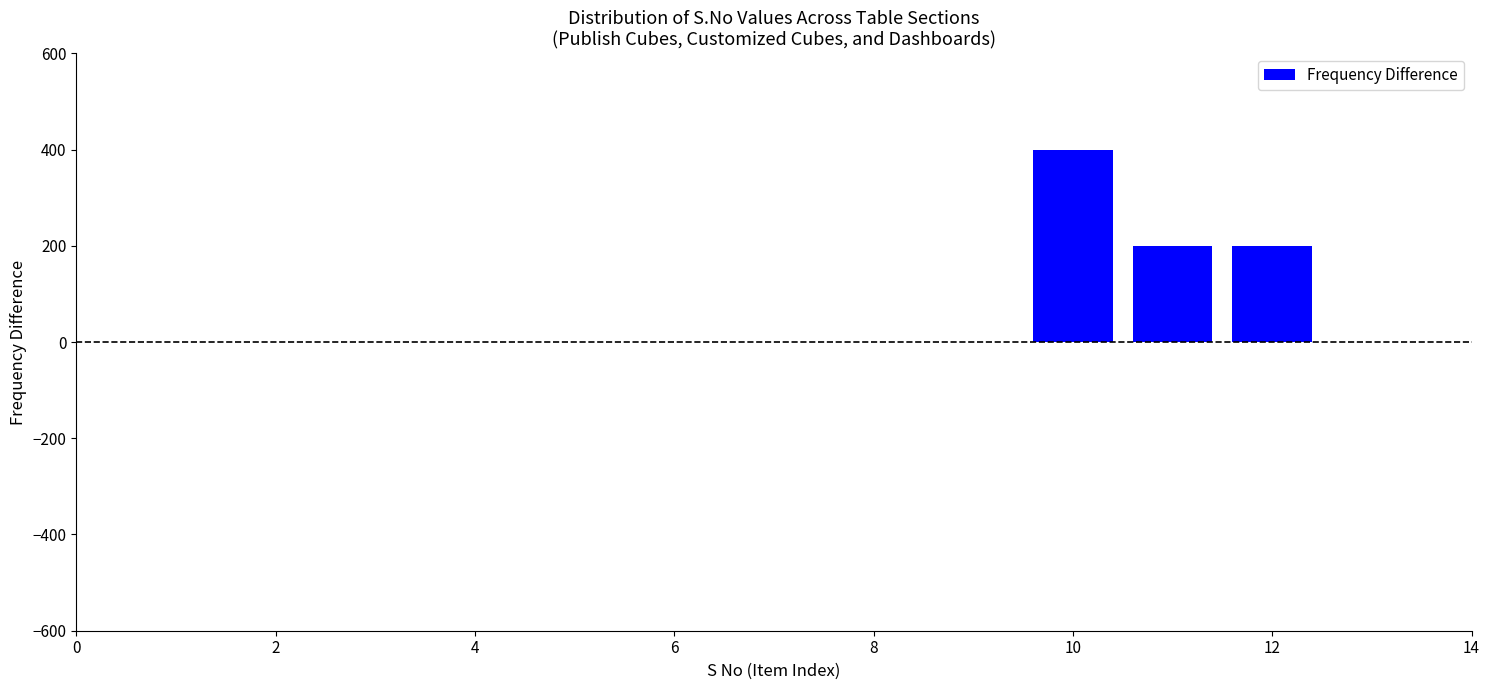

Over which range of the x-axis is the bar tallest?

9.5 to 10.5